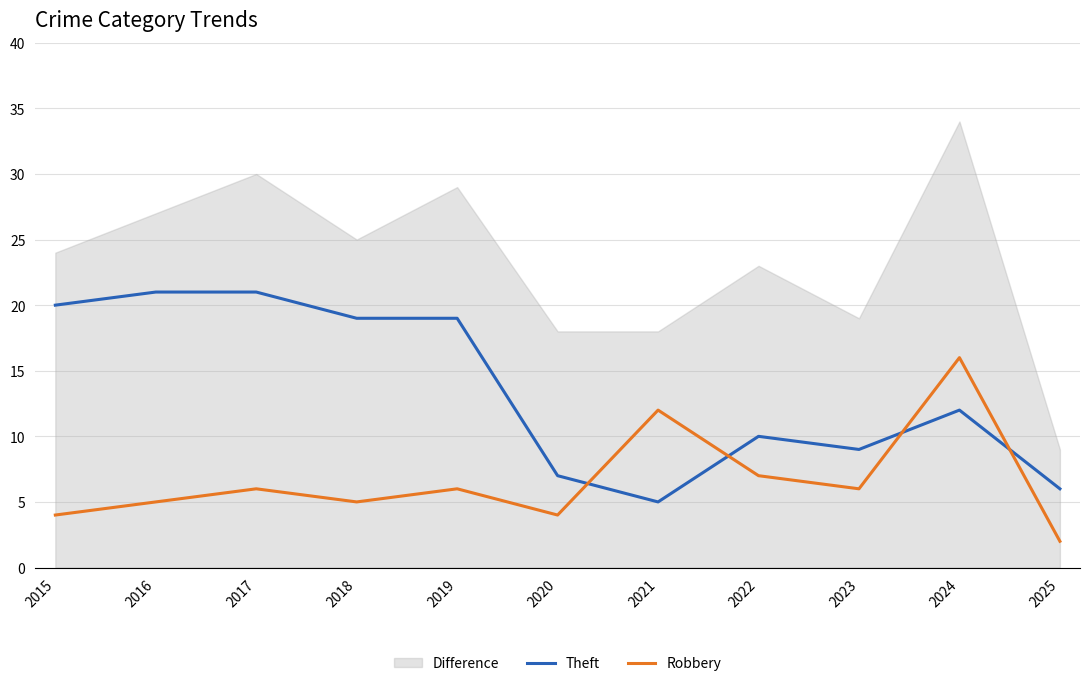

What is the total value across all series at 2023?

15